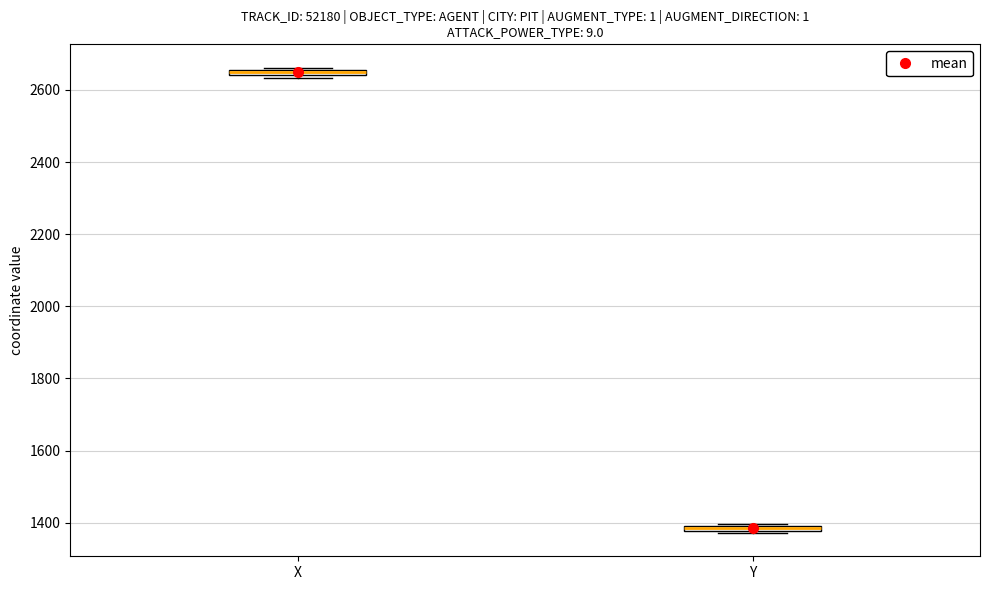

Which box has the lowest median line?

Y